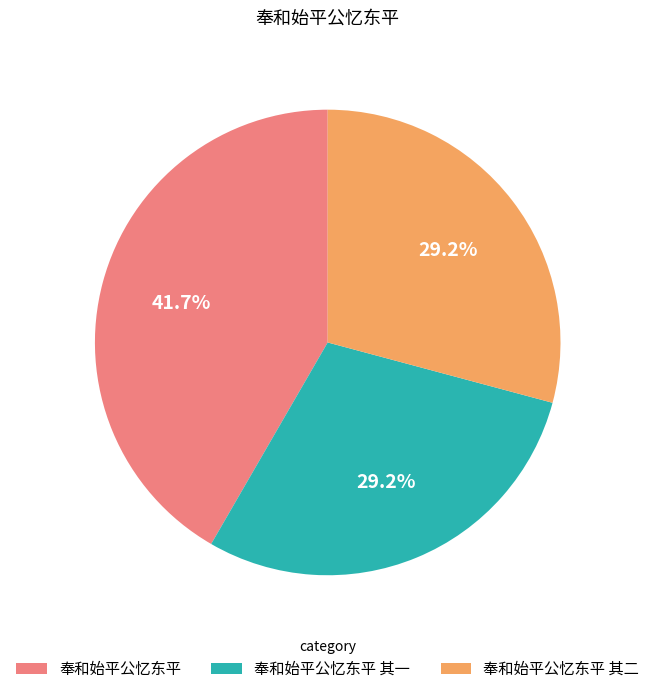

What is the ratio of the value at 奉和始平公忆东平 其一 to the value at 奉和始平公忆东平 其二?

1.0